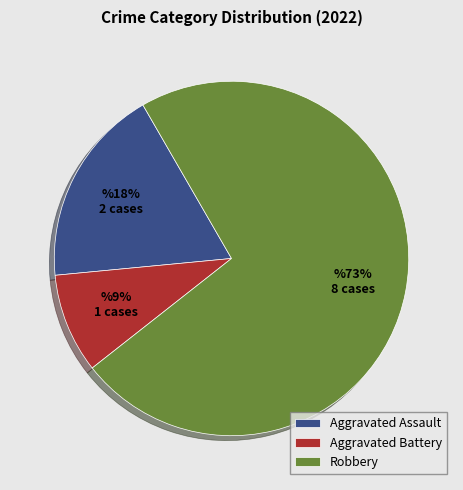

Which category accounts for the majority?

Robbery